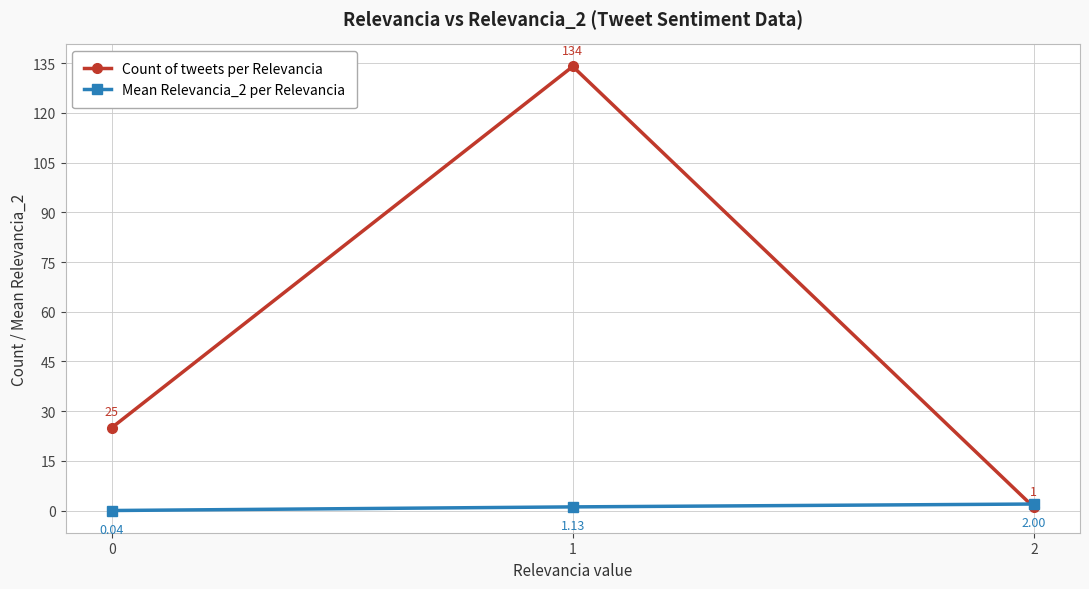

How many data points does each series have?

3